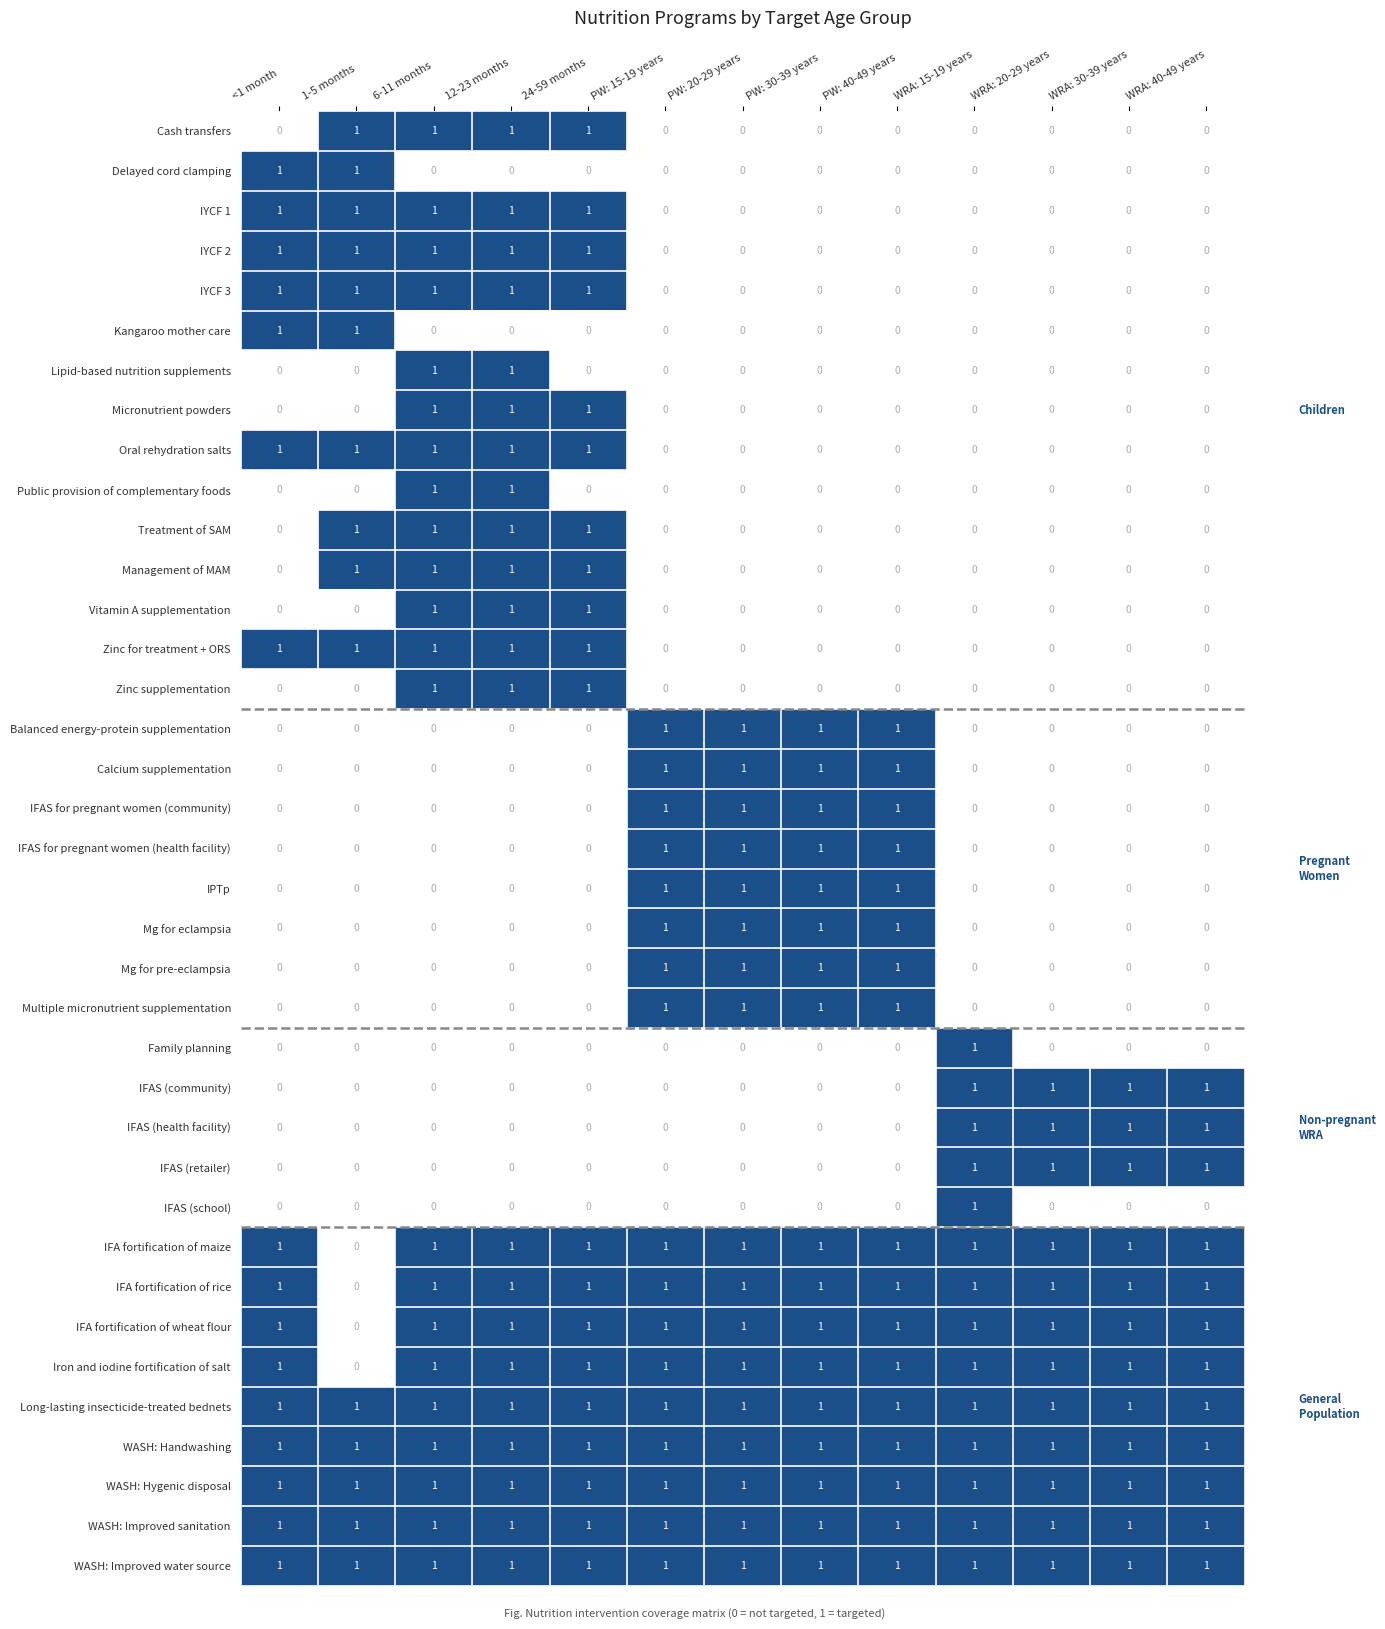

At how many categories does at least one series exceed 0?

13